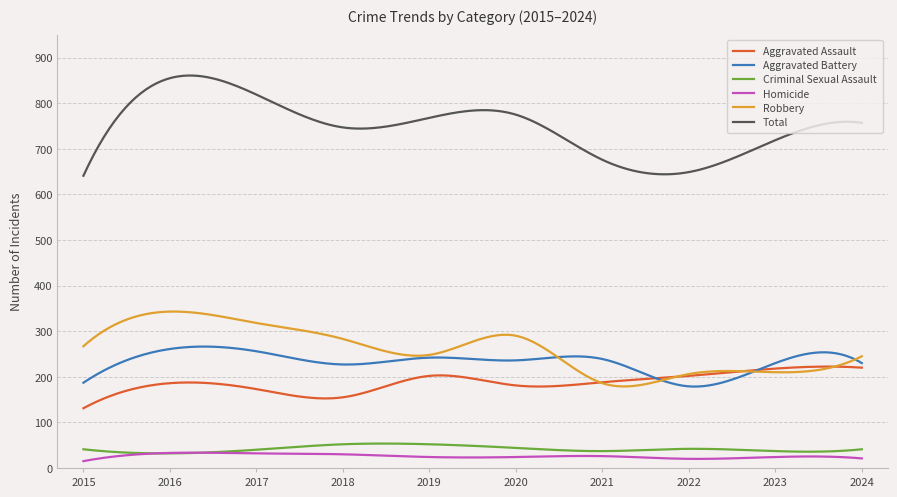

What is the greatest value displayed?

860.8